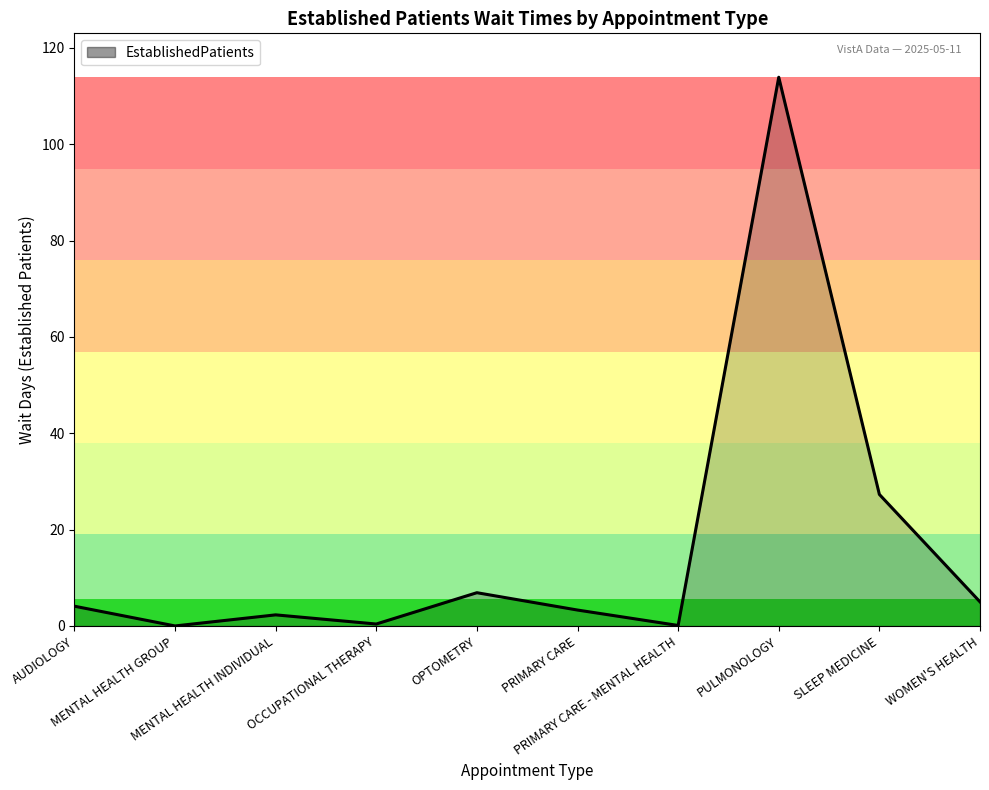

What is the maximum value shown in the chart?

113.9